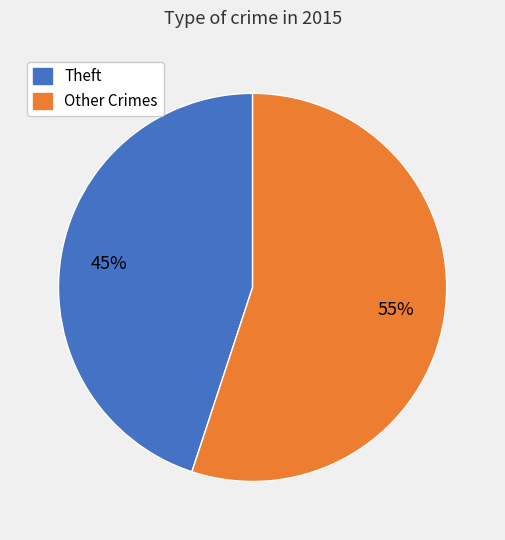

To the nearest percent, what is the difference between the largest and smallest slice percentages?

10%